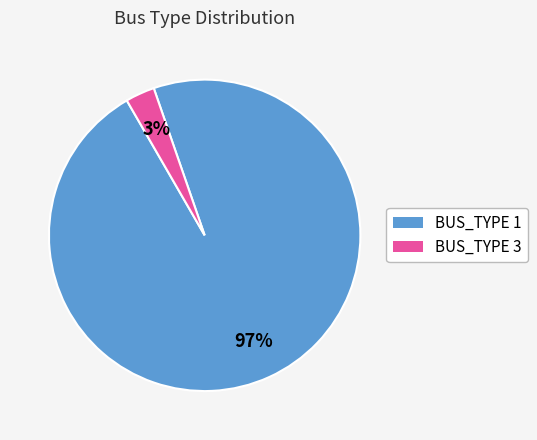

How many segments does this pie chart have?

2